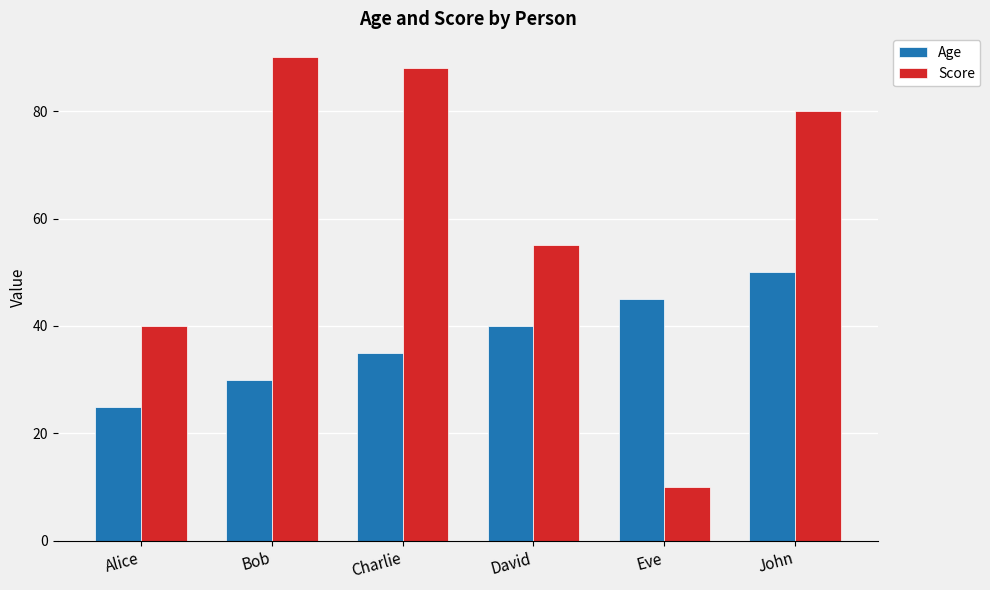

How many bars are there in total?

12